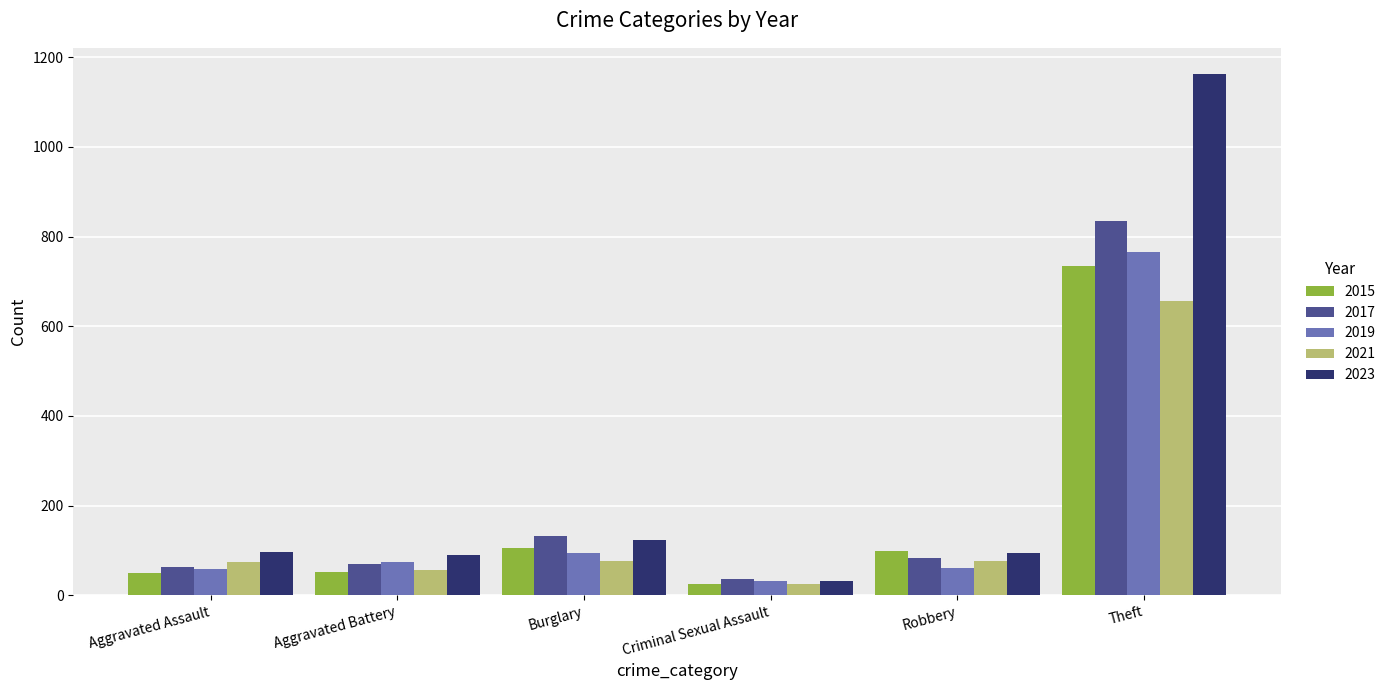

Between Criminal Sexual Assault and Theft, which series saw the biggest shift?

2023